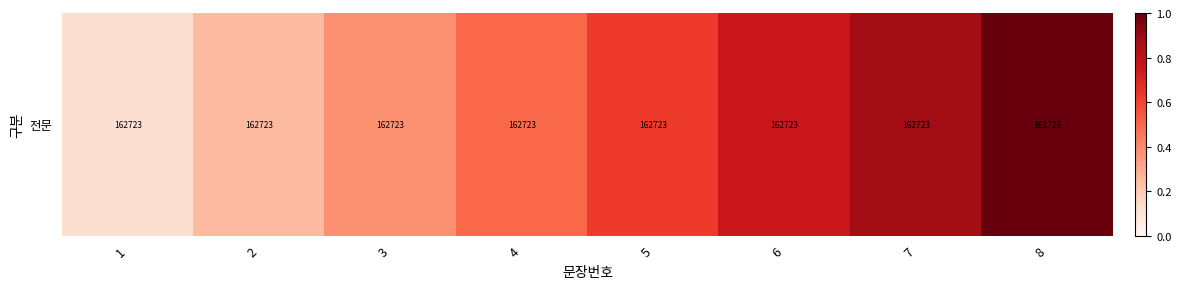

Reading right to left, list all the values displayed in this chart.

8=1.0	7=0.9	6=0.8	5=0.6	4=0.5	3=0.4	2=0.2	1=0.1